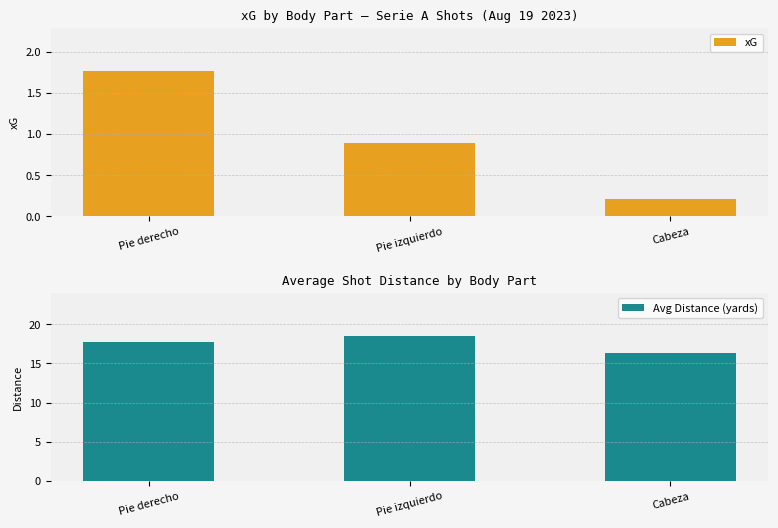

What is the lowest value of the Avg Distance (yards) series?

16.3